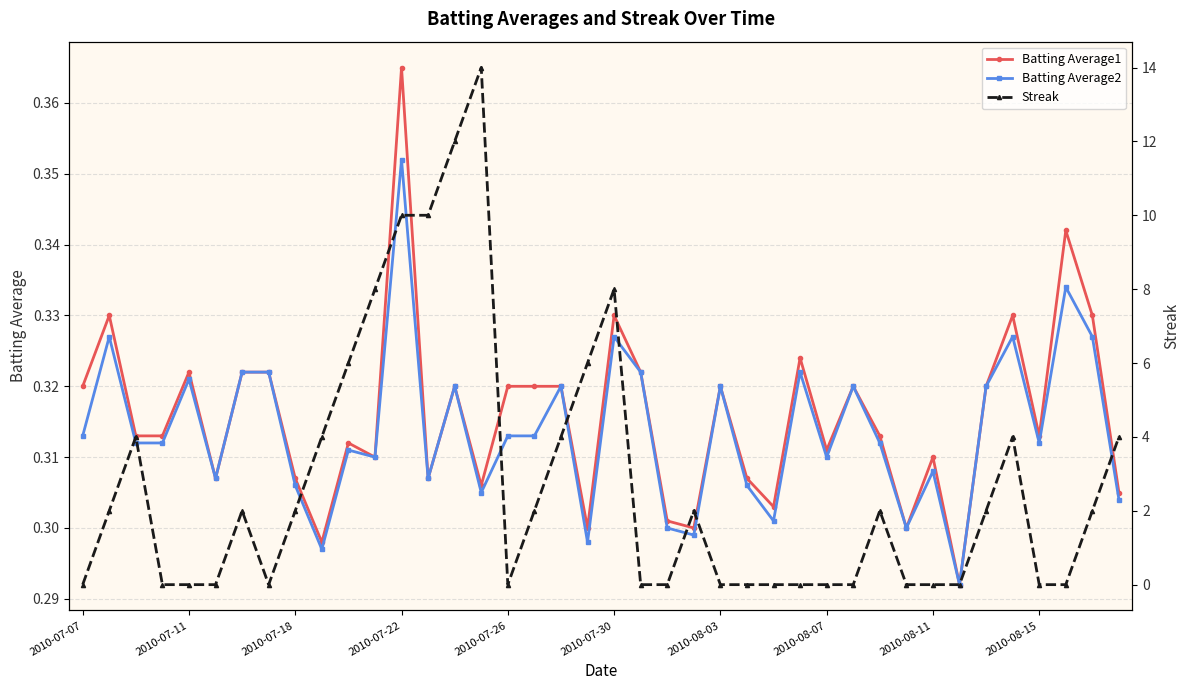

How many categories are shown in the chart?

40